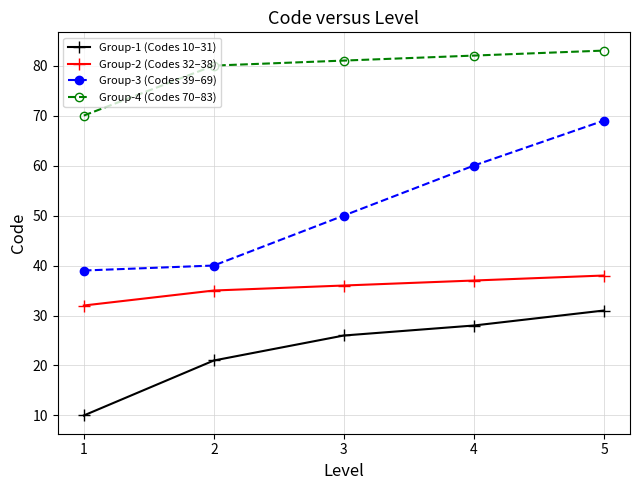

What are all the series names shown in the legend?

Group-1 (Codes 10–31), Group-2 (Codes 32–38), Group-3 (Codes 39–69), Group-4 (Codes 70–83)